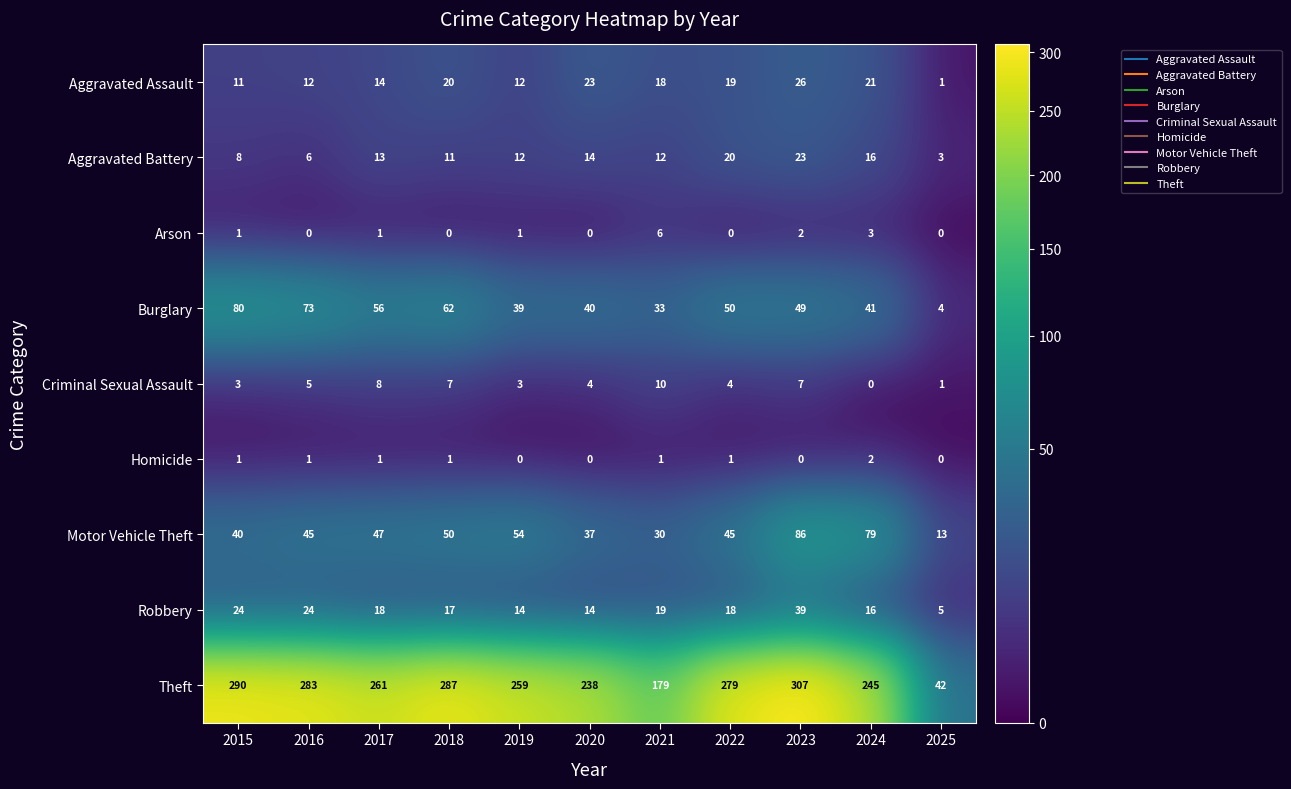

What is the spread (max minus min) of values at 2023?

307